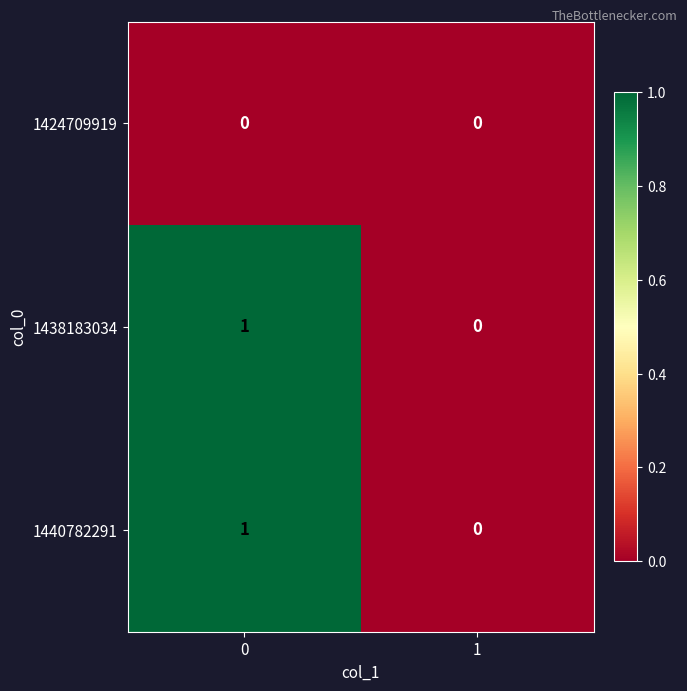

How many positive values does the 1440782291 series have?

1